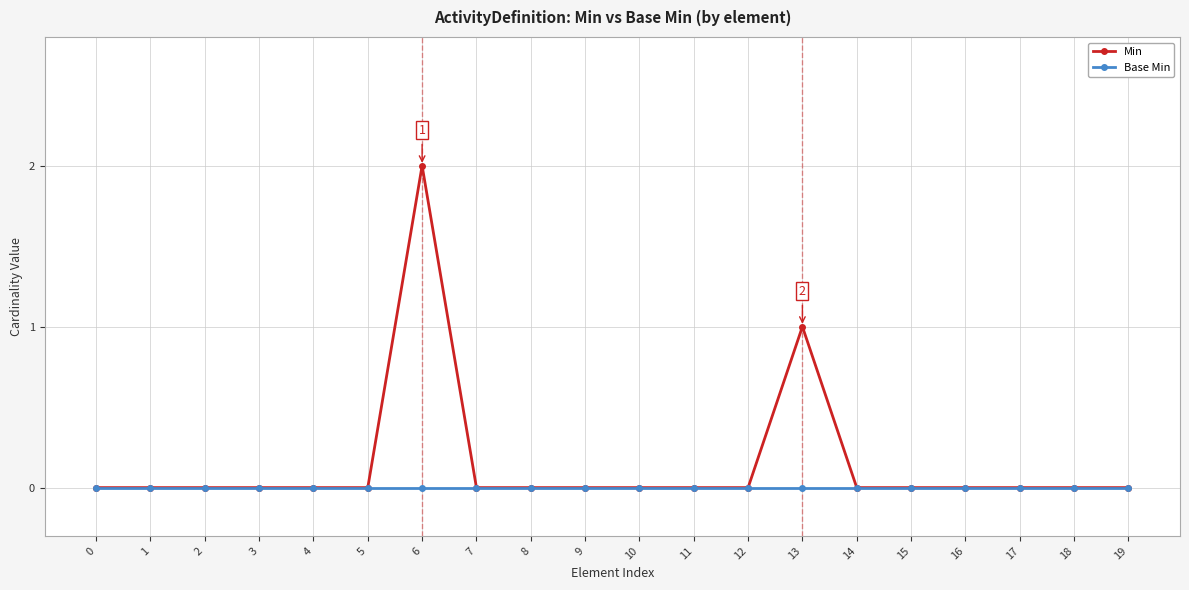

The Min series shows -1 at 5. True or false?

False